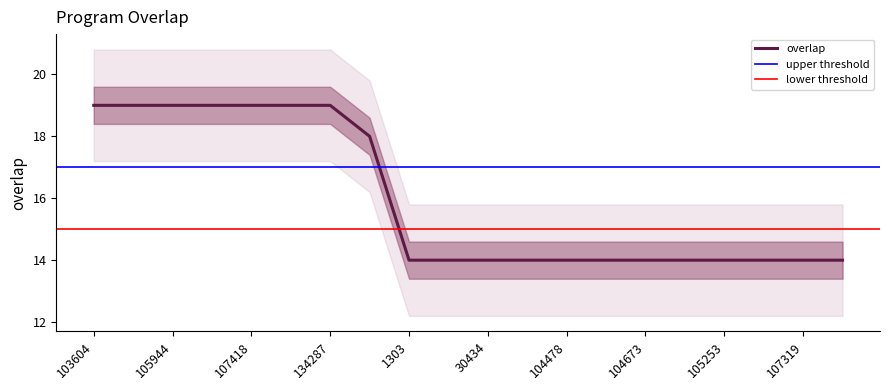

Which has a higher value, 107395 or 107418?

107418